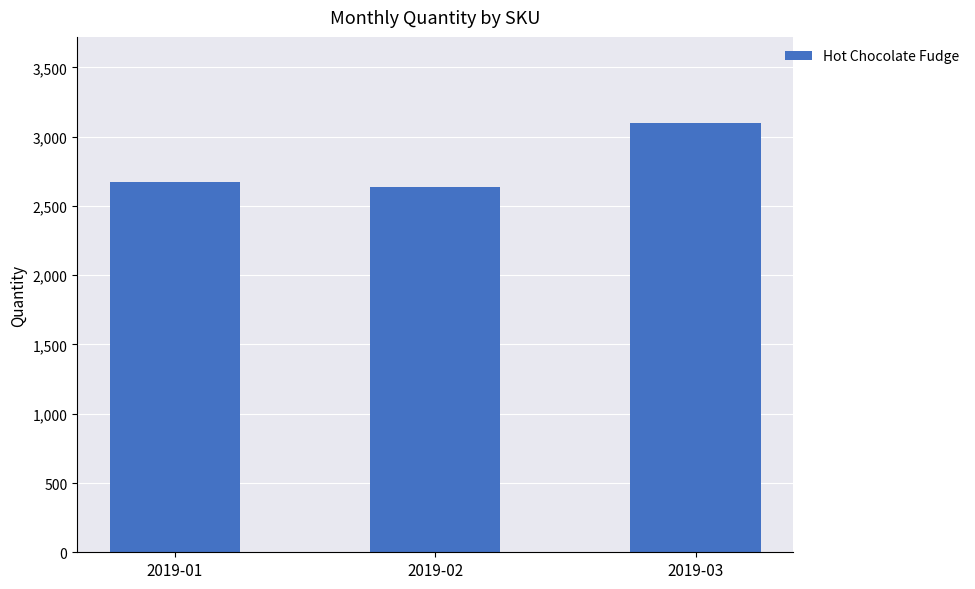

At which category does the chart reach its peak across all series?

2019-03